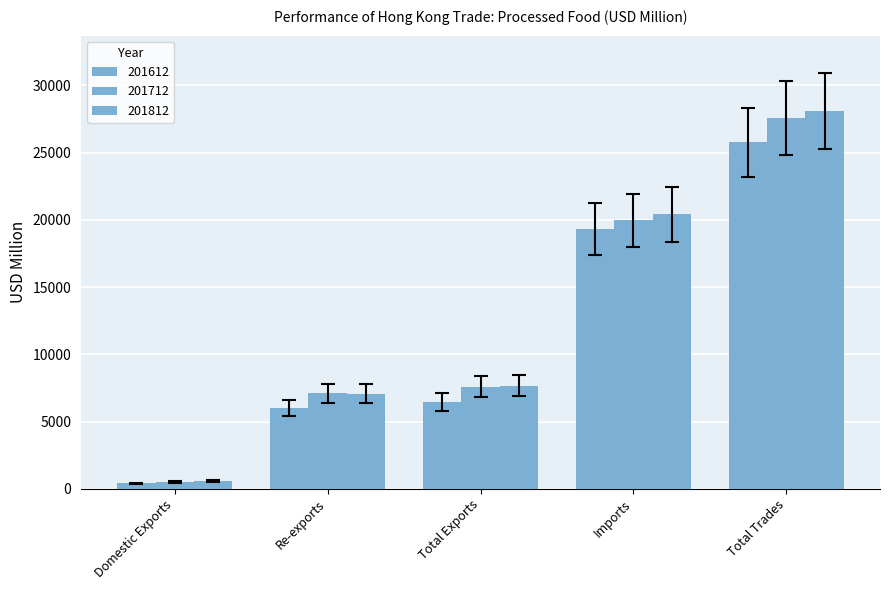

How many bars are there in each group?

3